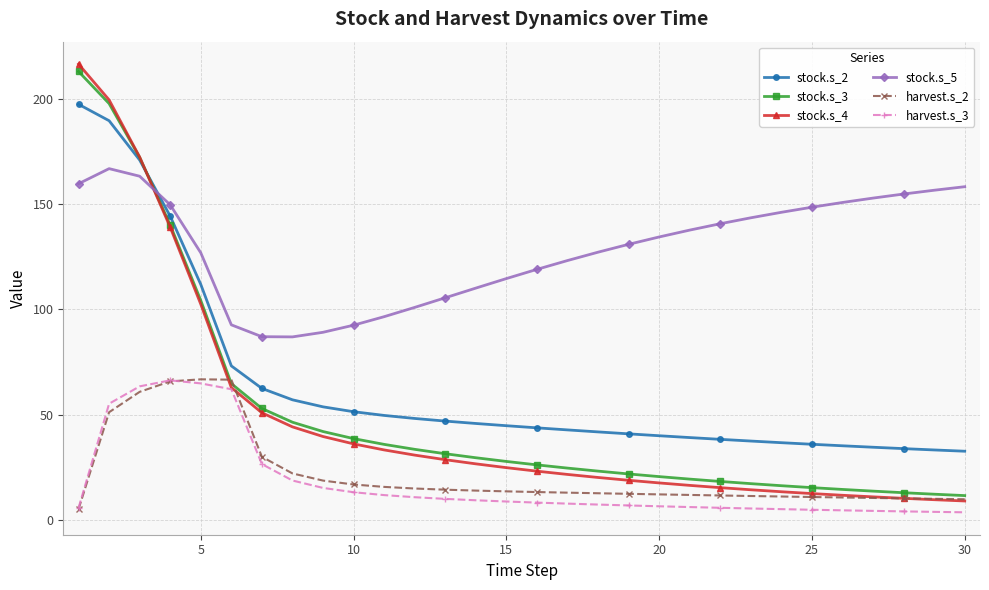

Which series ends up on top after the final intersection of stock.s_4 and stock.s_5?

stock.s_5